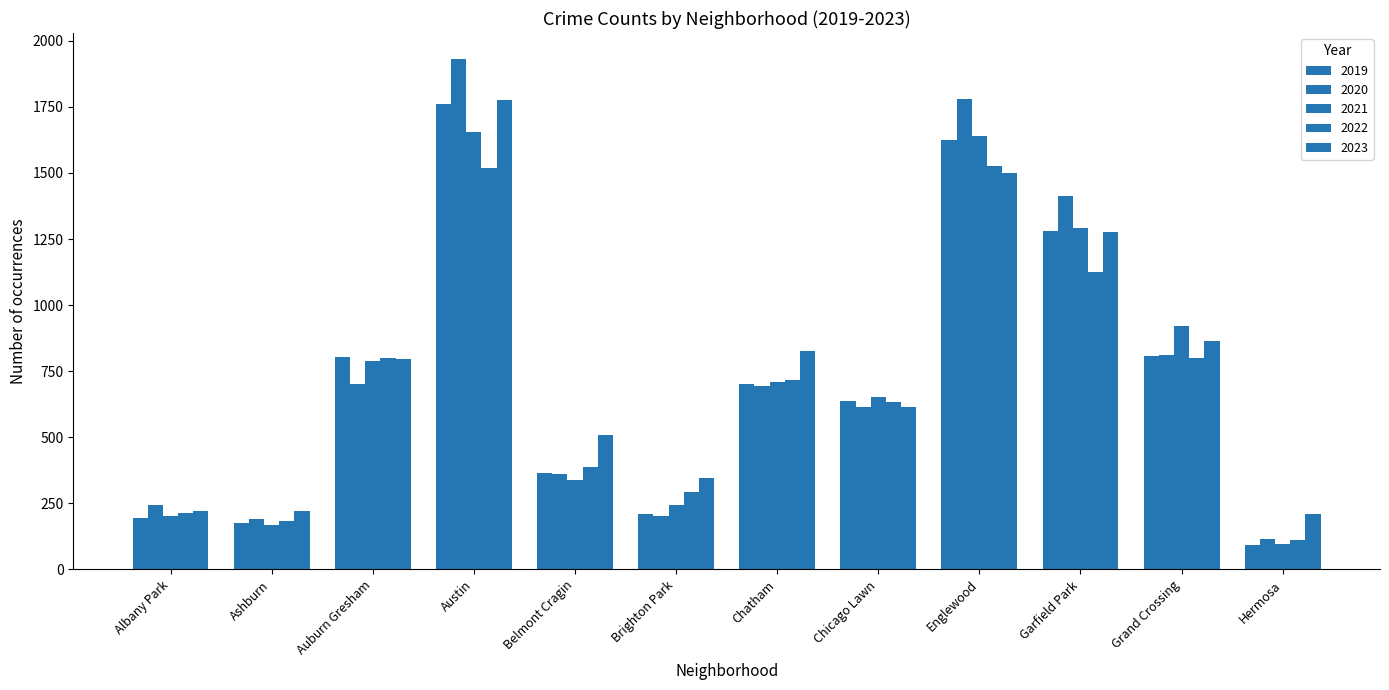

What is the minimum value for 2023?

211